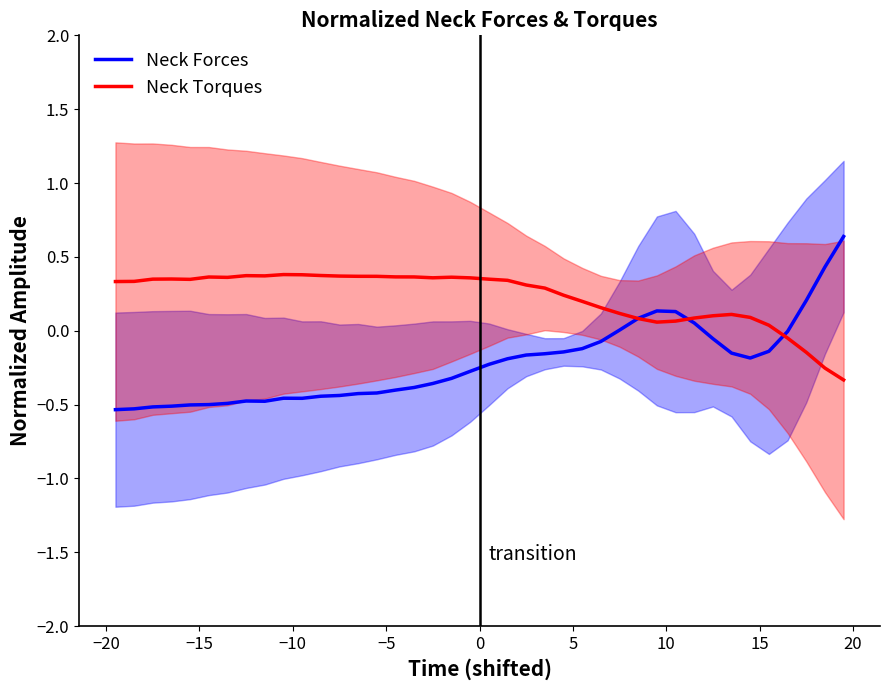

List the series in order of their peak value, lowest first.

Neck Torques, Neck Forces